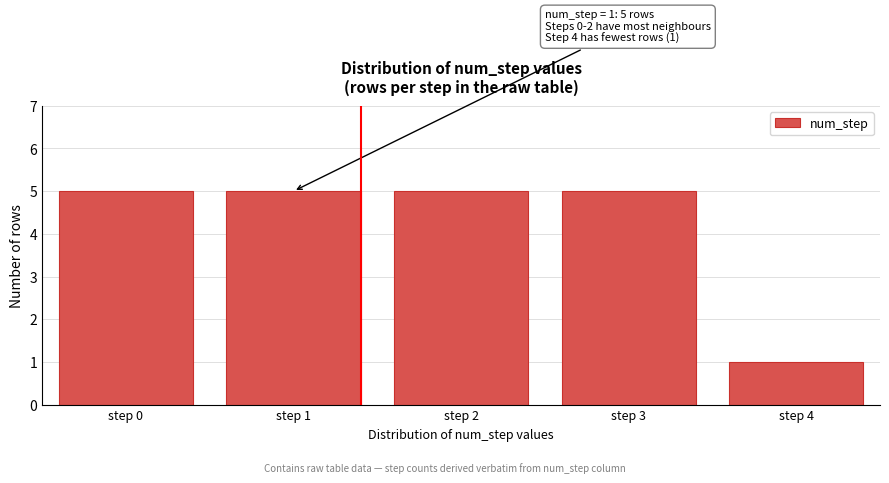

Reading left to right, list all the values displayed in this chart.

step 0=5	step 1=5	step 2=5	step 3=5	step 4=1